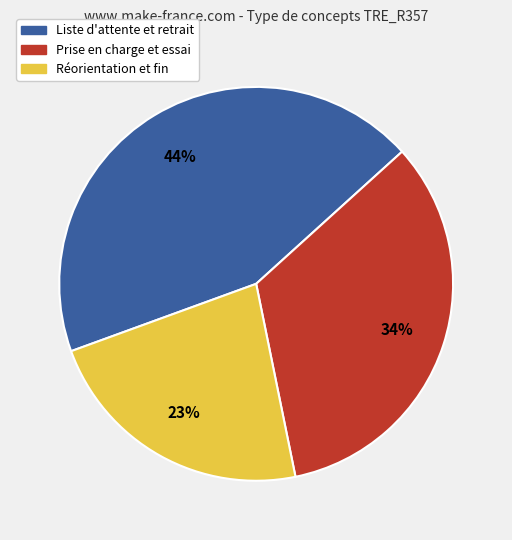

To the nearest percent, what is the average slice percentage?

33%